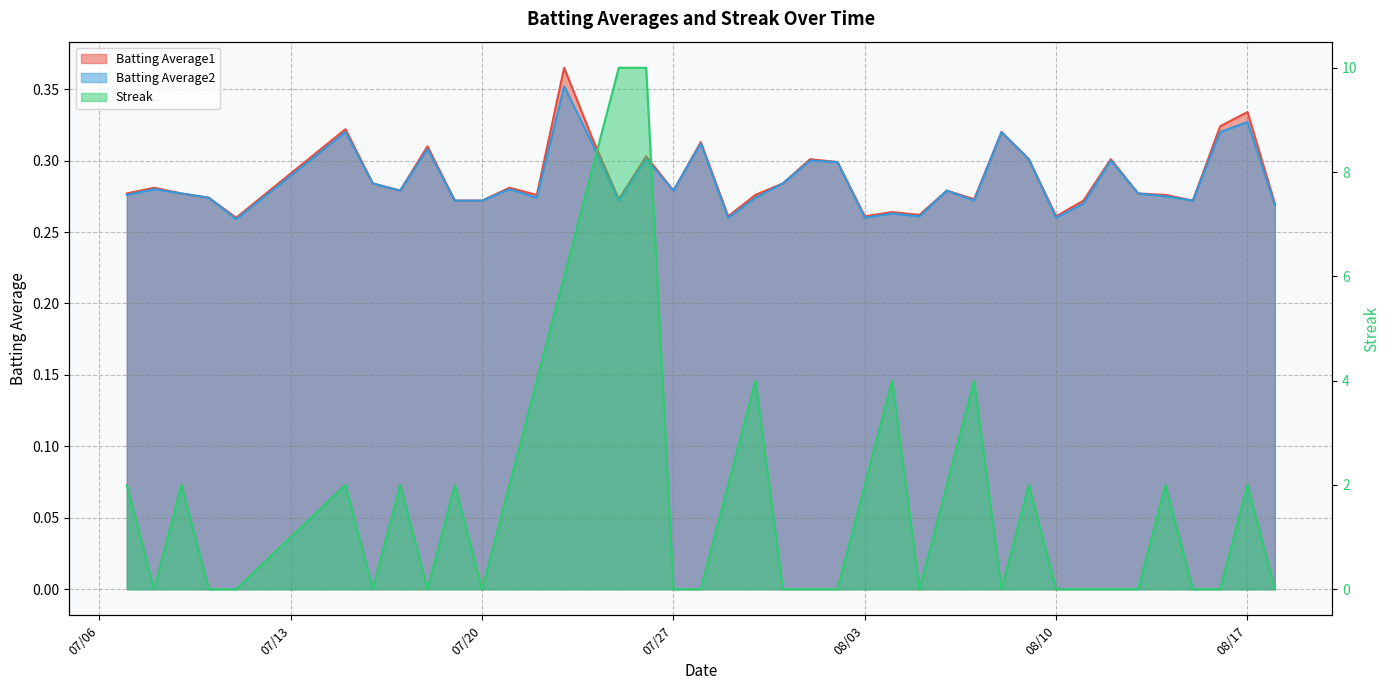

What are all the series names shown in the legend?

Batting Average1, Batting Average2, Streak